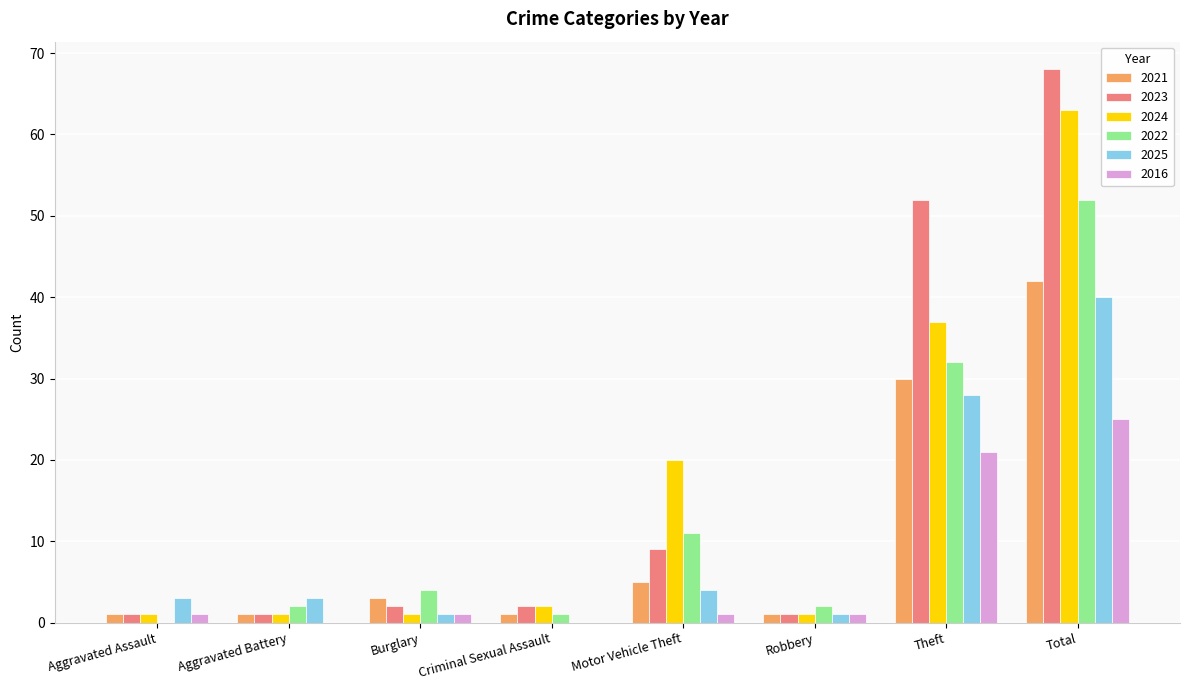

What is the sum of all 2024 values?

126